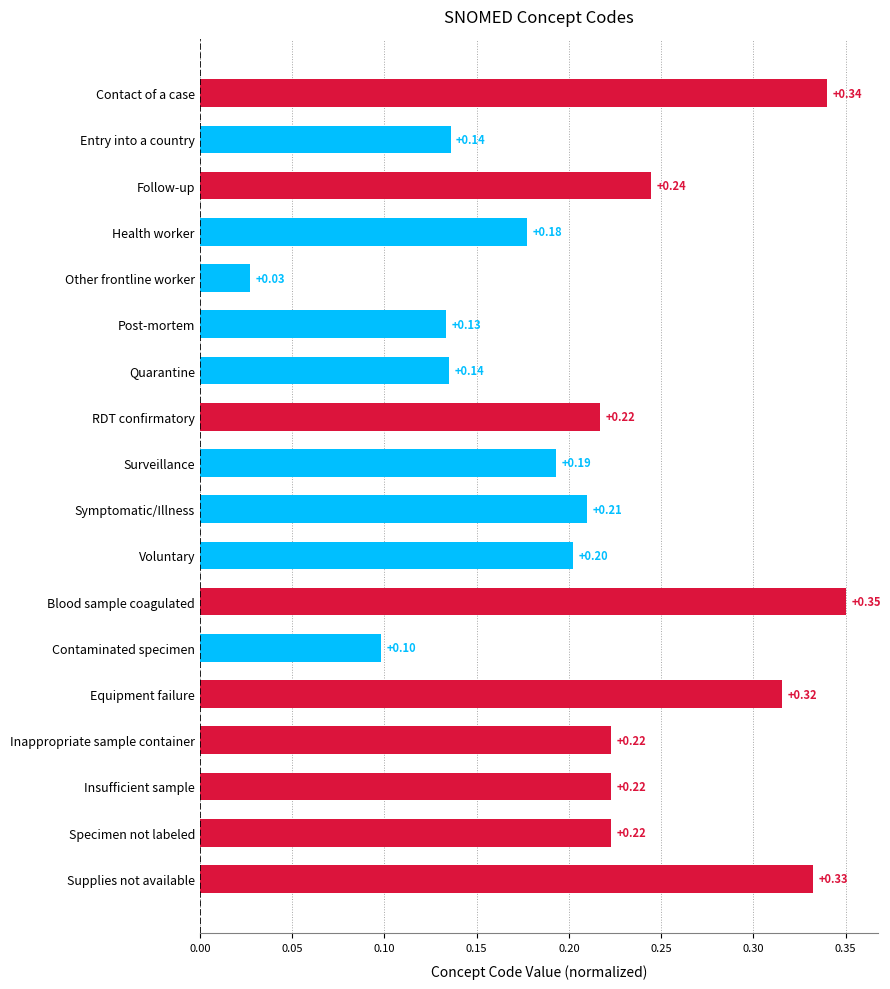

Are the bars grouped side by side (vs. stacked)?

No